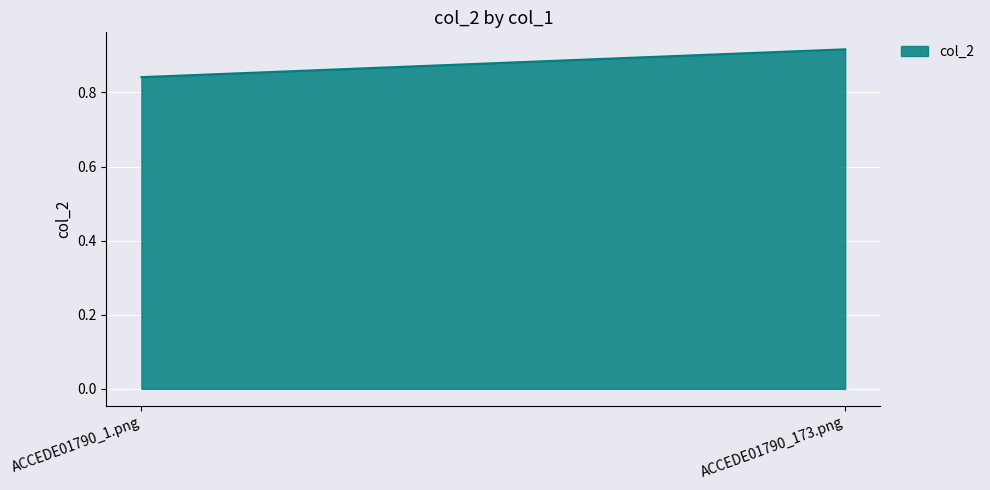

List the labels in order of value, smallest first.

ACCEDE01790_1.png, ACCEDE01790_173.png